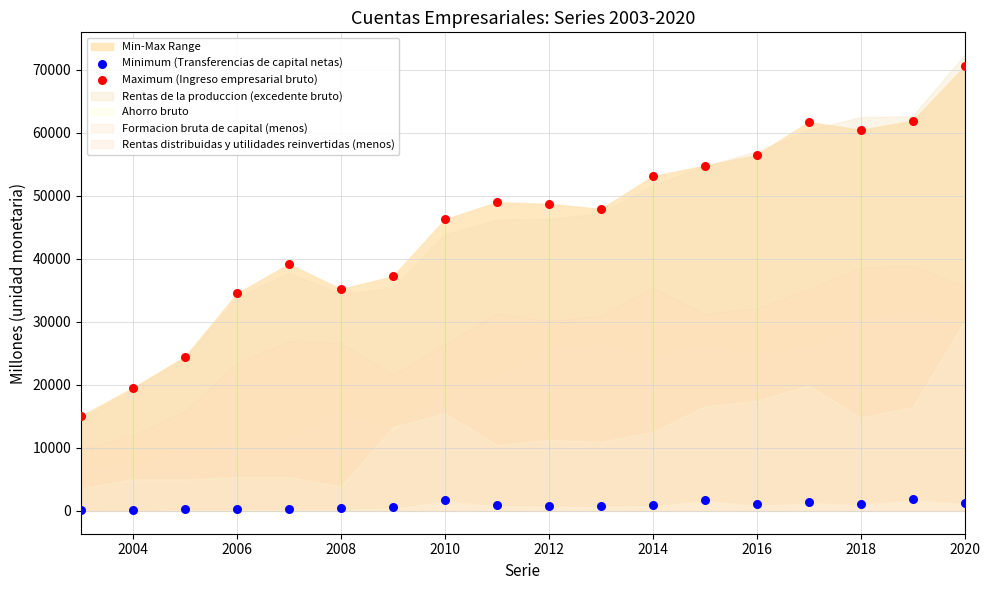

Across all data points, what is the range of X values (max minus min)?

17